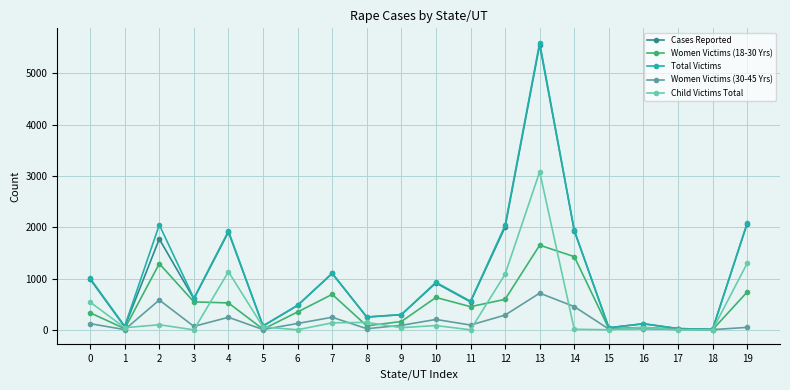

What is the average value of the Women Victims (30-45 Yrs) series?

168